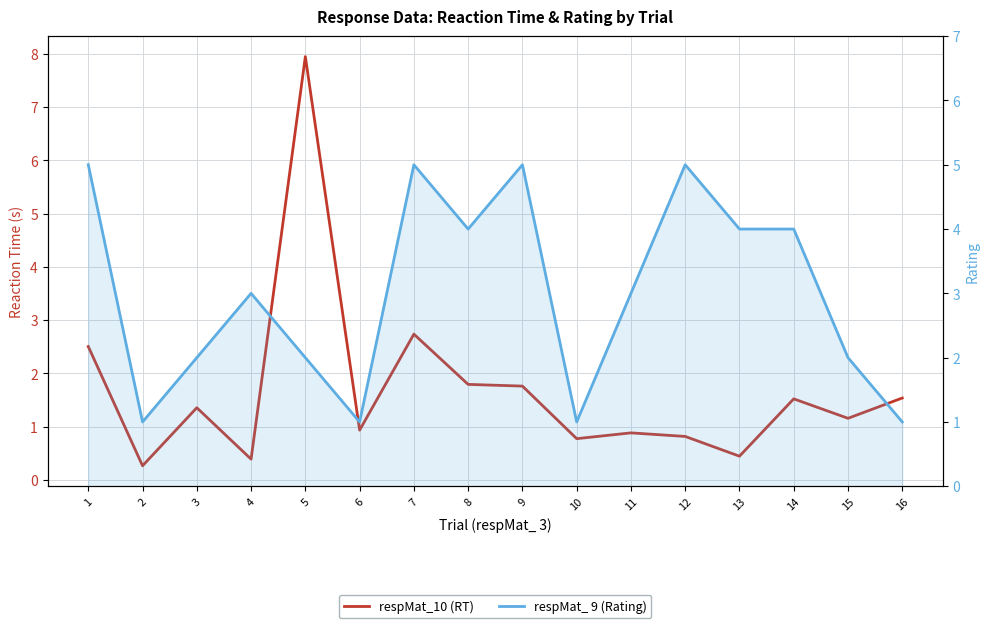

What value does the respMat_10 (RT) series have at 3?

1.4